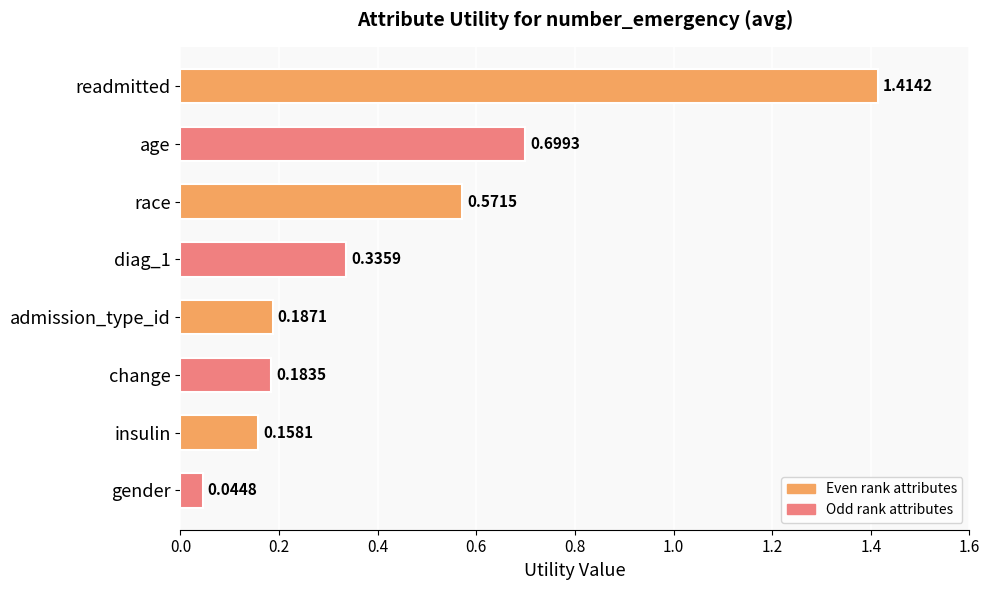

What is the sum of the values at insulin and race?

0.7